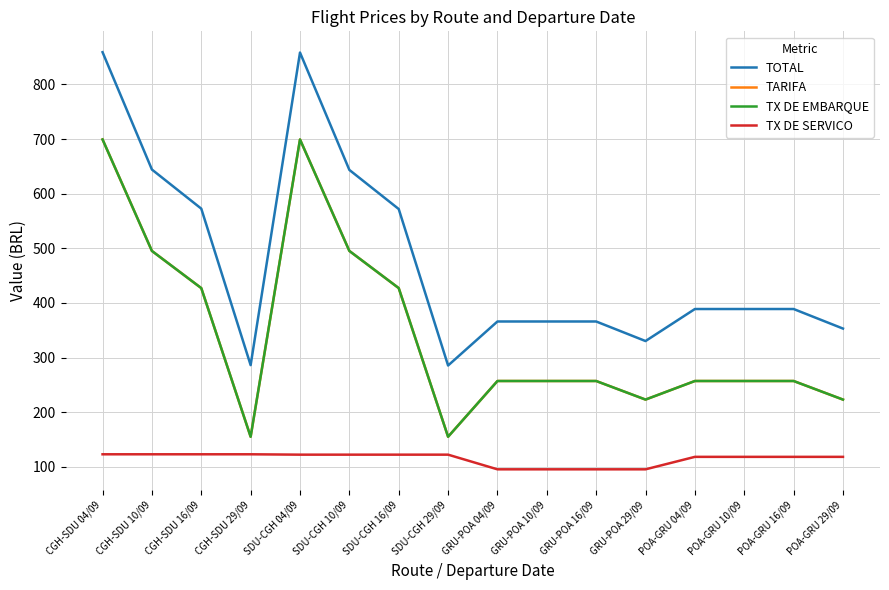

Which series has the widest spread of values?

TOTAL